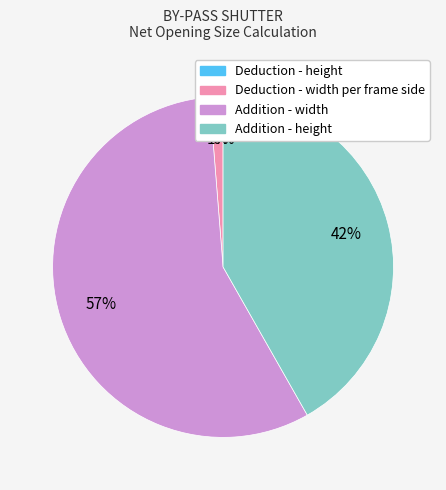

Rank the categories by value from lowest to highest.

Deduction - height, Deduction - width per frame side, Addition - height, Addition - width